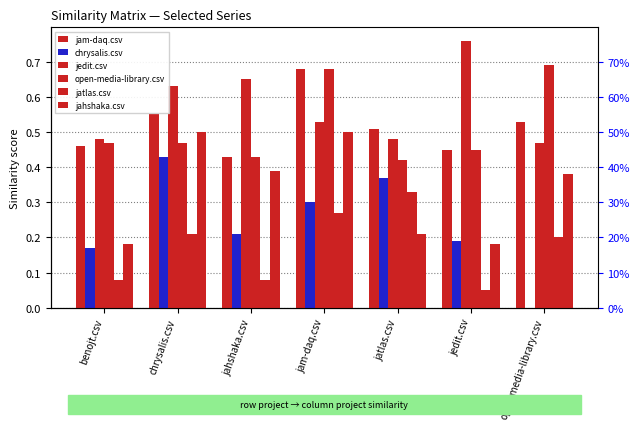

Between benojt.csv and jedit.csv, which series saw the biggest shift?

jedit.csv